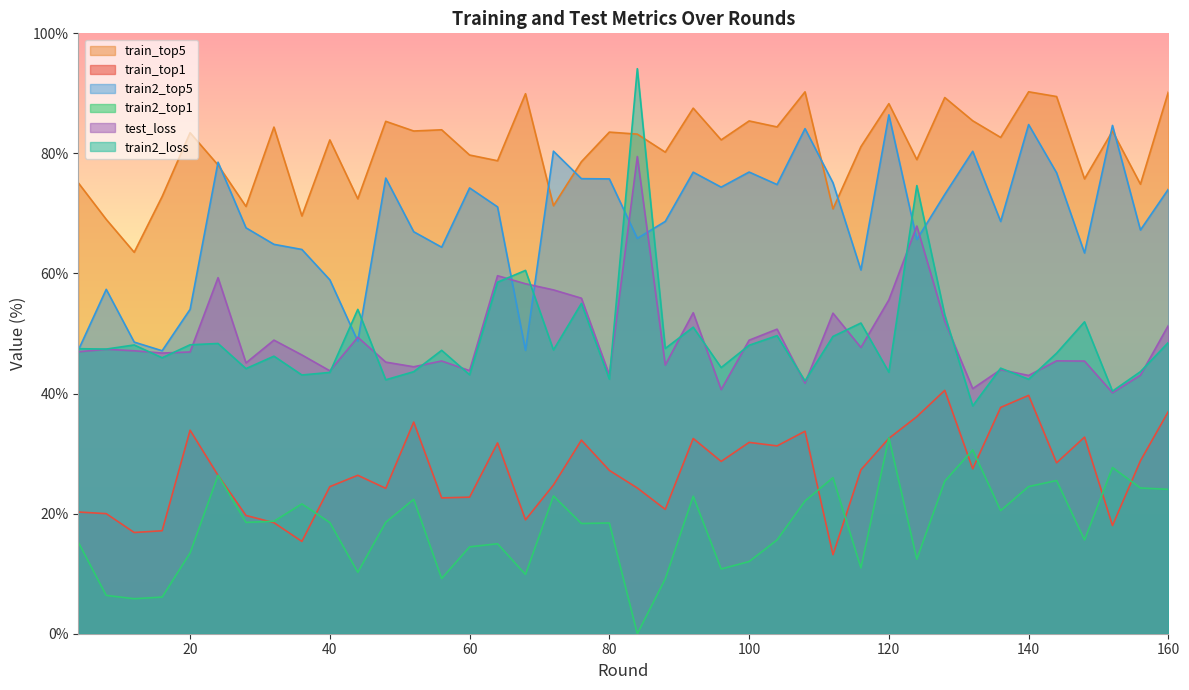

What is the difference between the second highest and minimum values in the train2_top5 series?

37.7